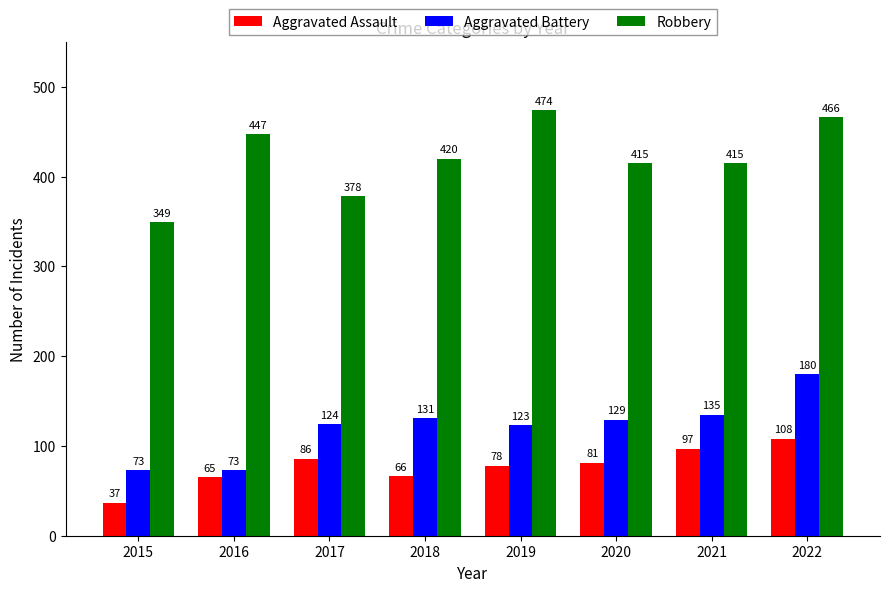

At which label does Aggravated Assault reach its minimum?

2015